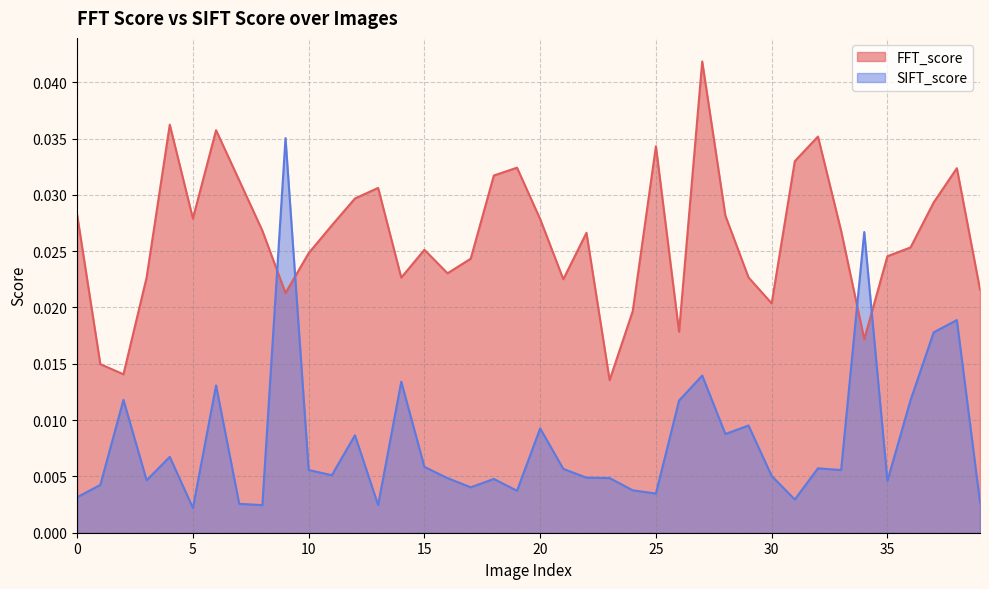

At how many categories does at least one series exceed 0?

40